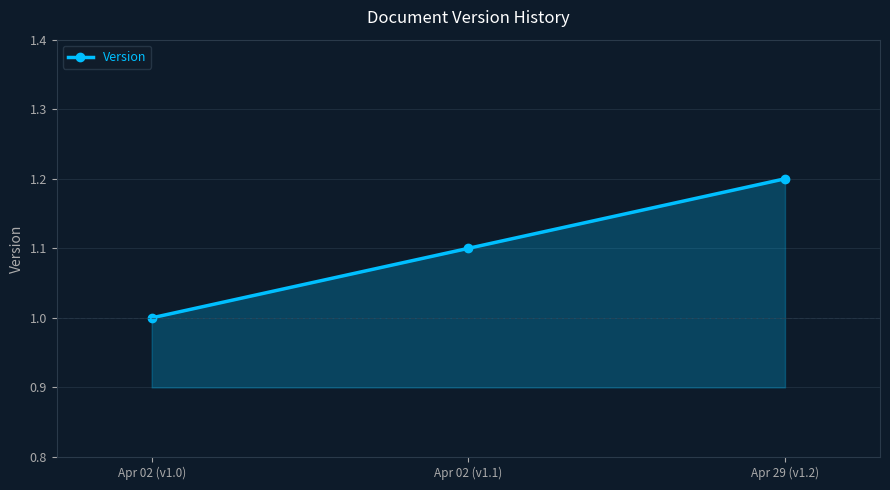

Reading left to right, transcribe all the data shown in this chart.

1.0	1.1	1.2